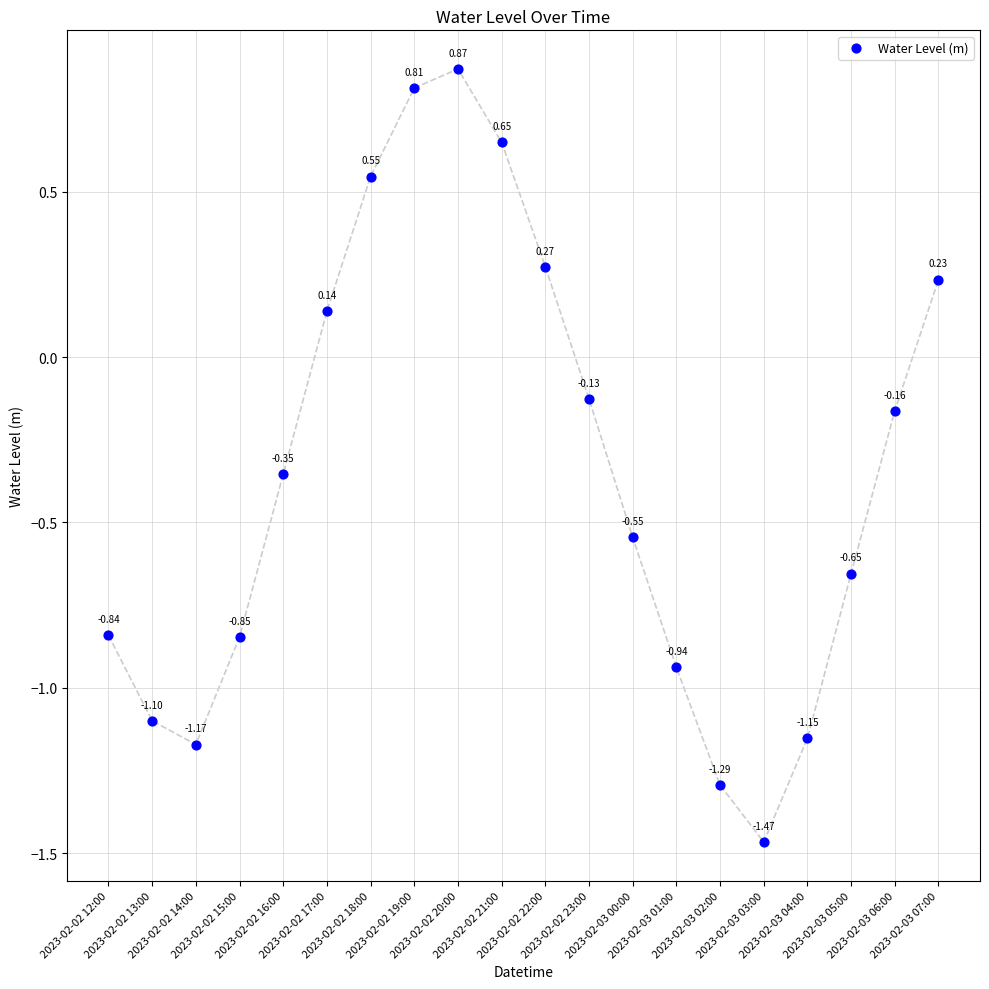

What is the range of Y values (max minus min)?

2.3